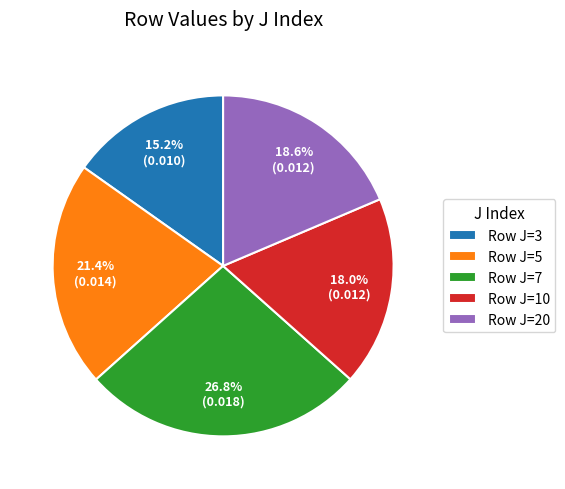

What portion of the pie excludes Row J=5?

78.6%